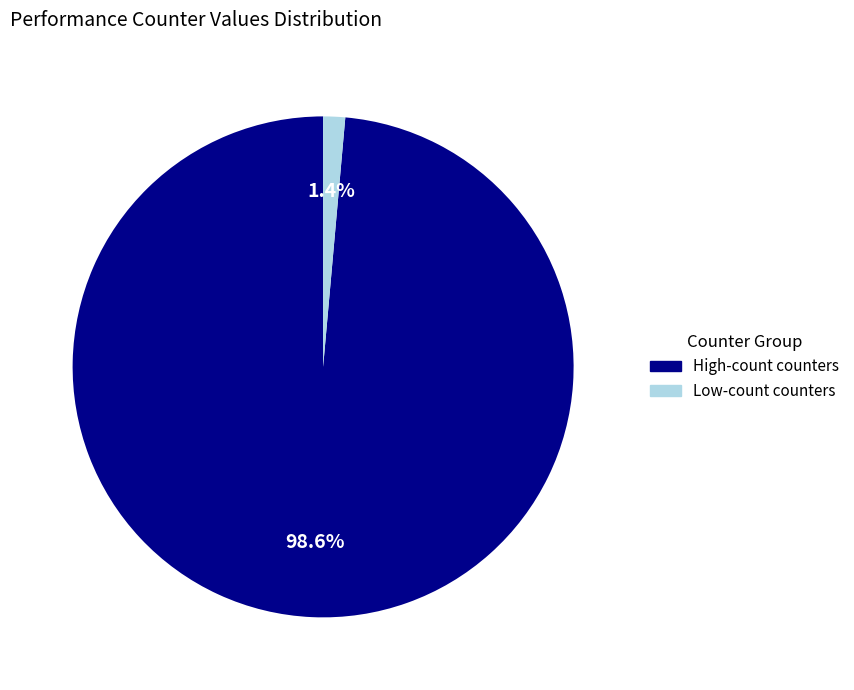

Is there a majority slice in this chart?

Yes